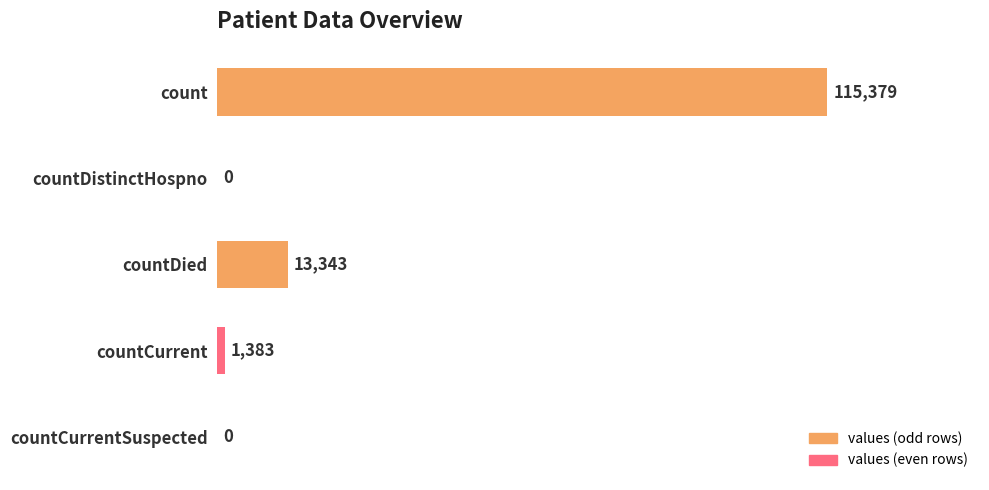

Which has a higher value, countCurrentSuspected or count?

count